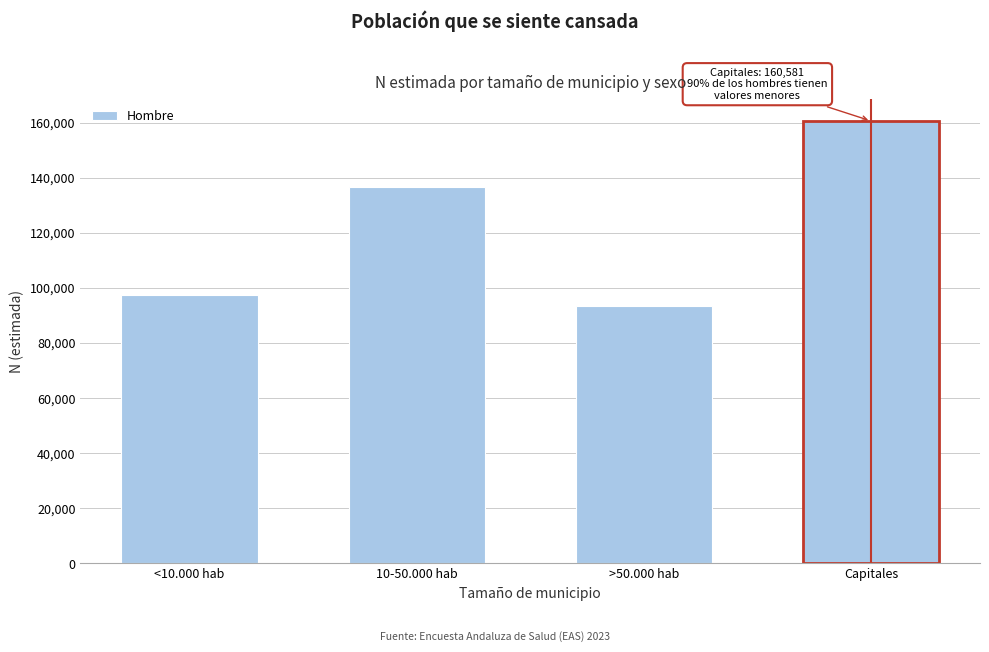

Reading left to right, what are all the values shown in this chart?

97303	136667	93299	160581